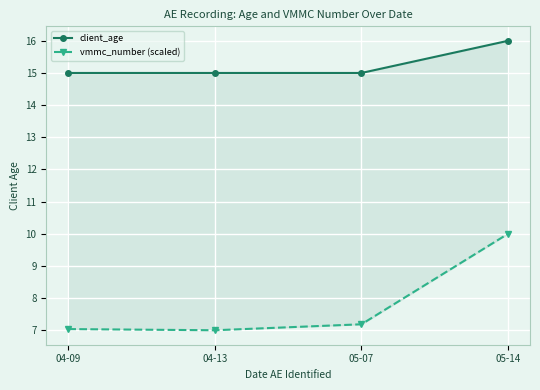

What are all the series names shown in the legend?

client_age, vmmc_number (scaled)